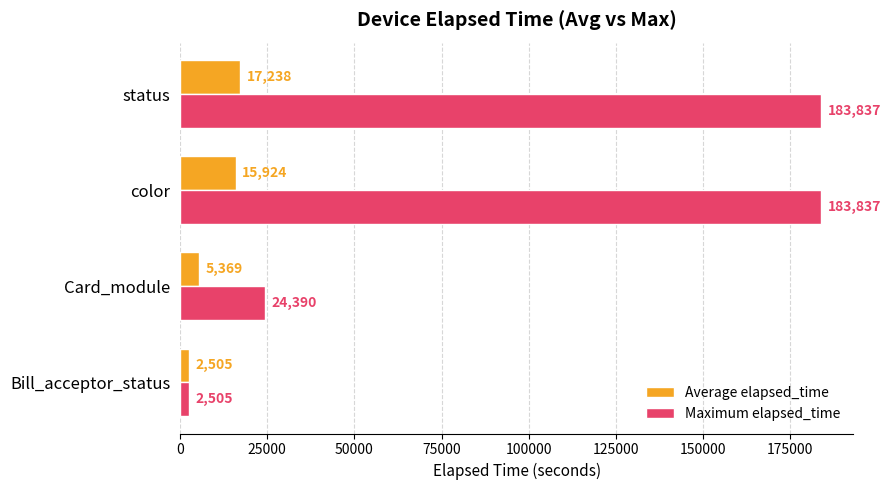

Is it true that Average elapsed_time equals 15924 at color?

True